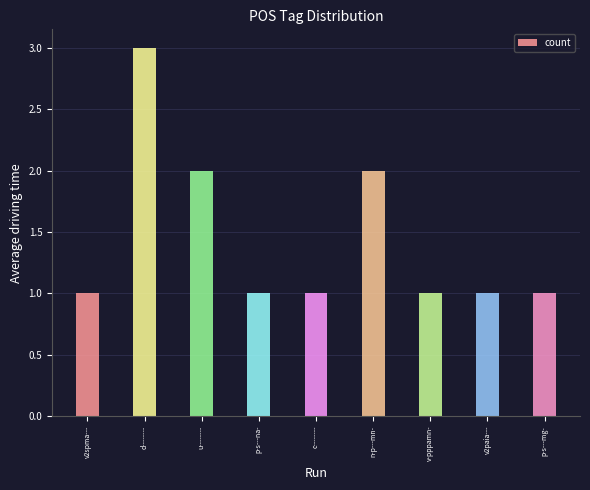

What is the difference between the maximum and minimum values?

2